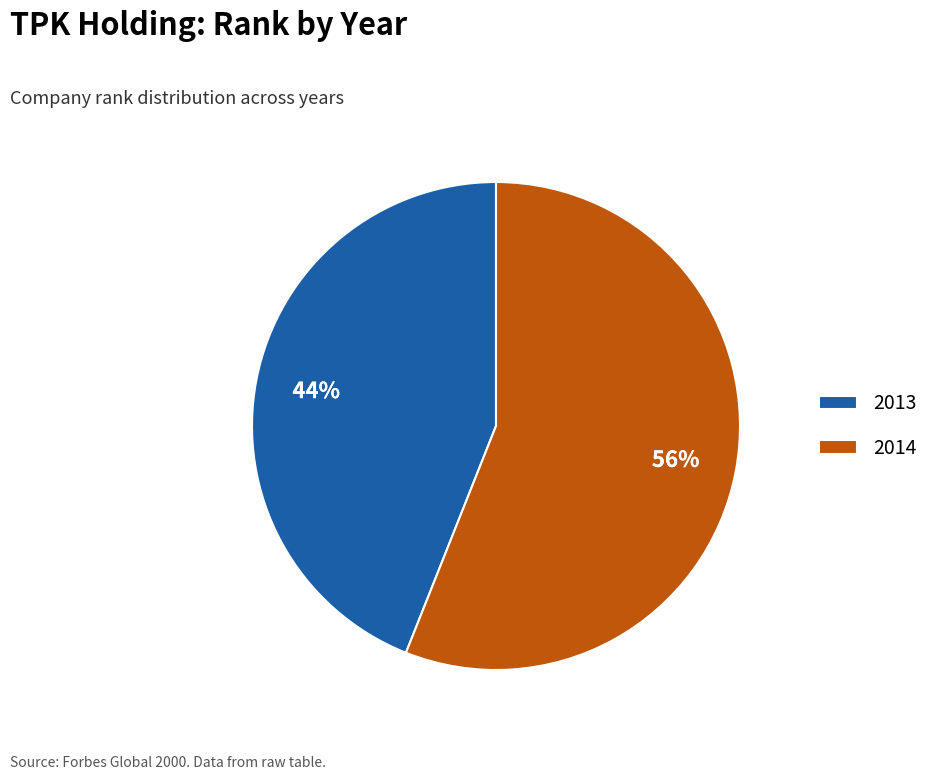

Is 2014 the majority of the pie?

Yes